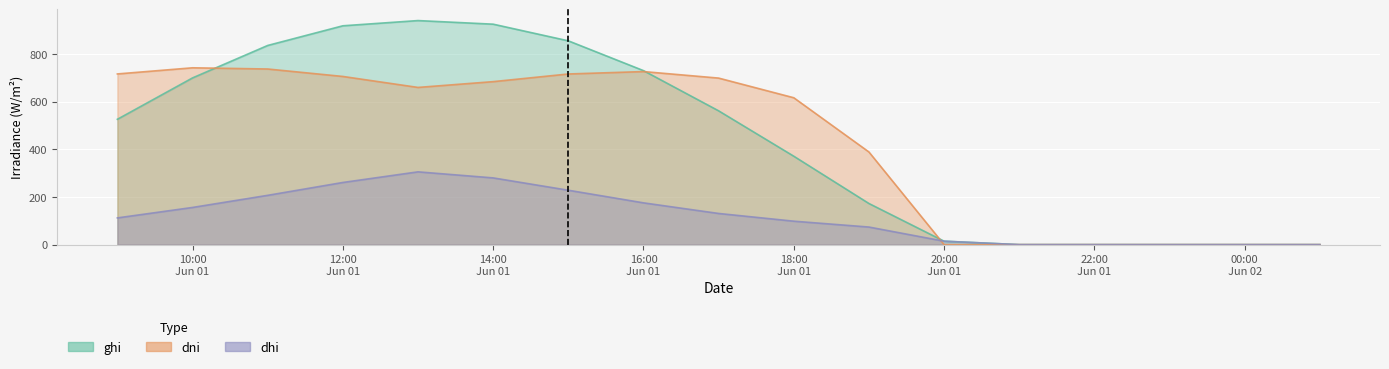

At which category is the sum across all series the highest?

2021-06-01 13:00:00